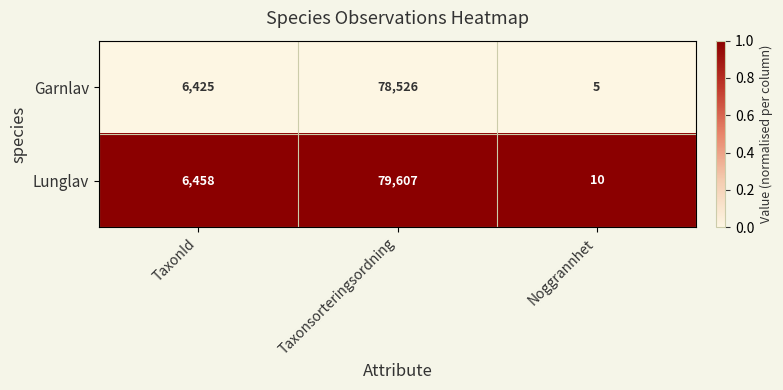

List the series in order of their peak value, highest first.

Lunglav, Garnlav